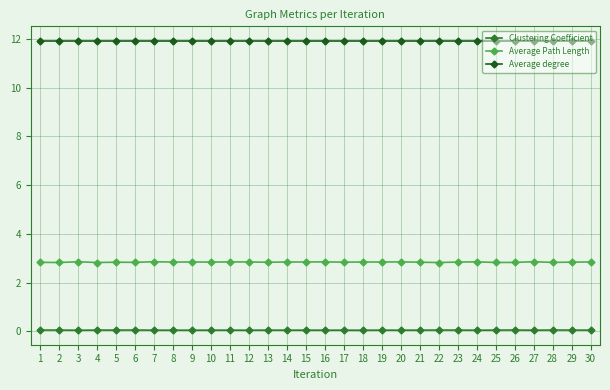

True or false: Clustering Coefficient and Average Path Length cross at least once.

False